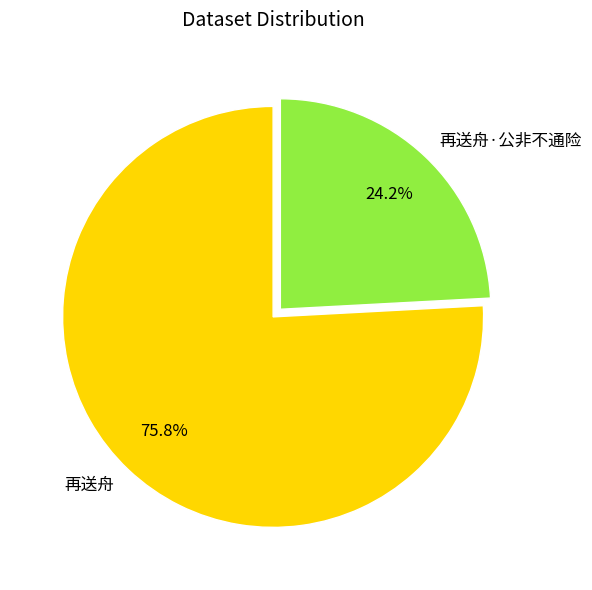

How many segments does this pie chart have?

2